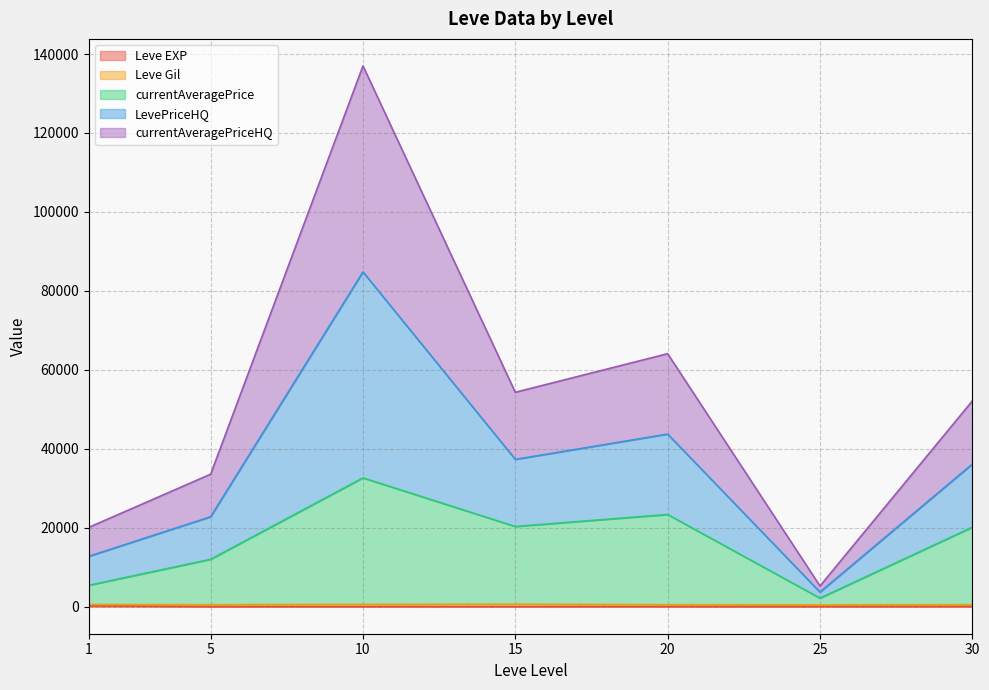

How many lines are shown in the chart?

5